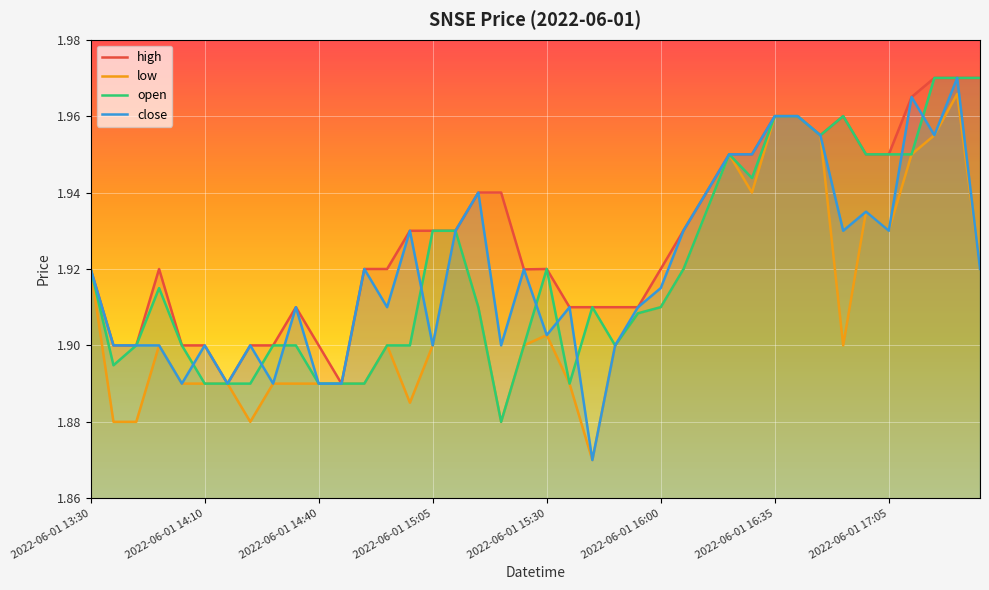

What is the highest value of the low series?

2.0